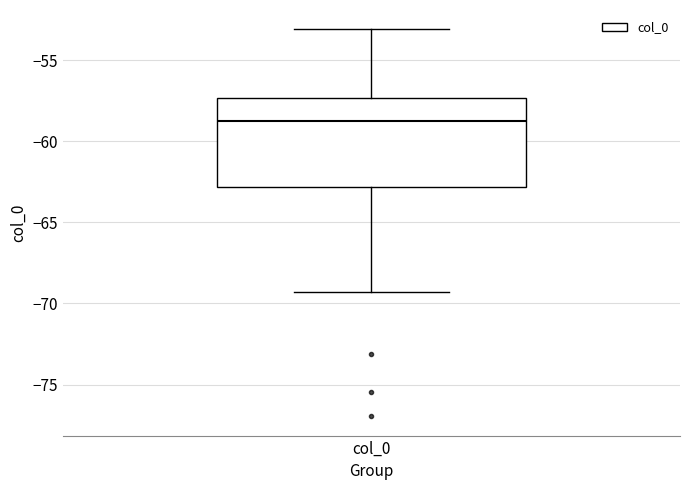

Transcribe this box plot: give where the median line is, the range the box spans, and where the two whiskers end, as read against the y-axis. The values are not printed on the chart, so give them approximately, as read against the axis.

median -58.5, box -63.0 to -57.5, whiskers -69.5 to -53.0